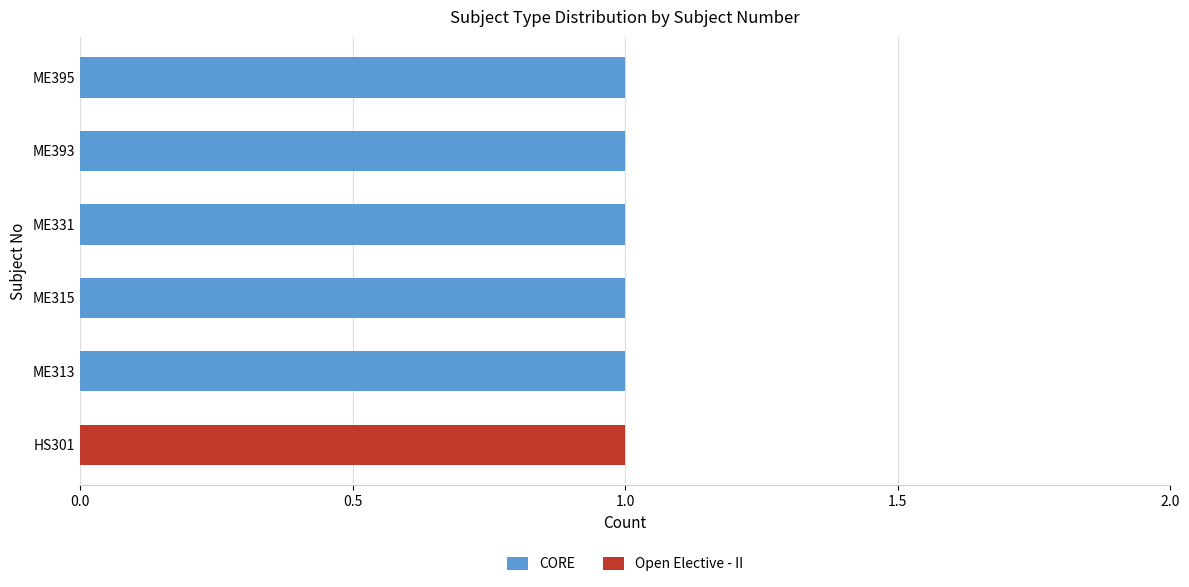

The value of CORE at ME393 is 1. True or false?

True